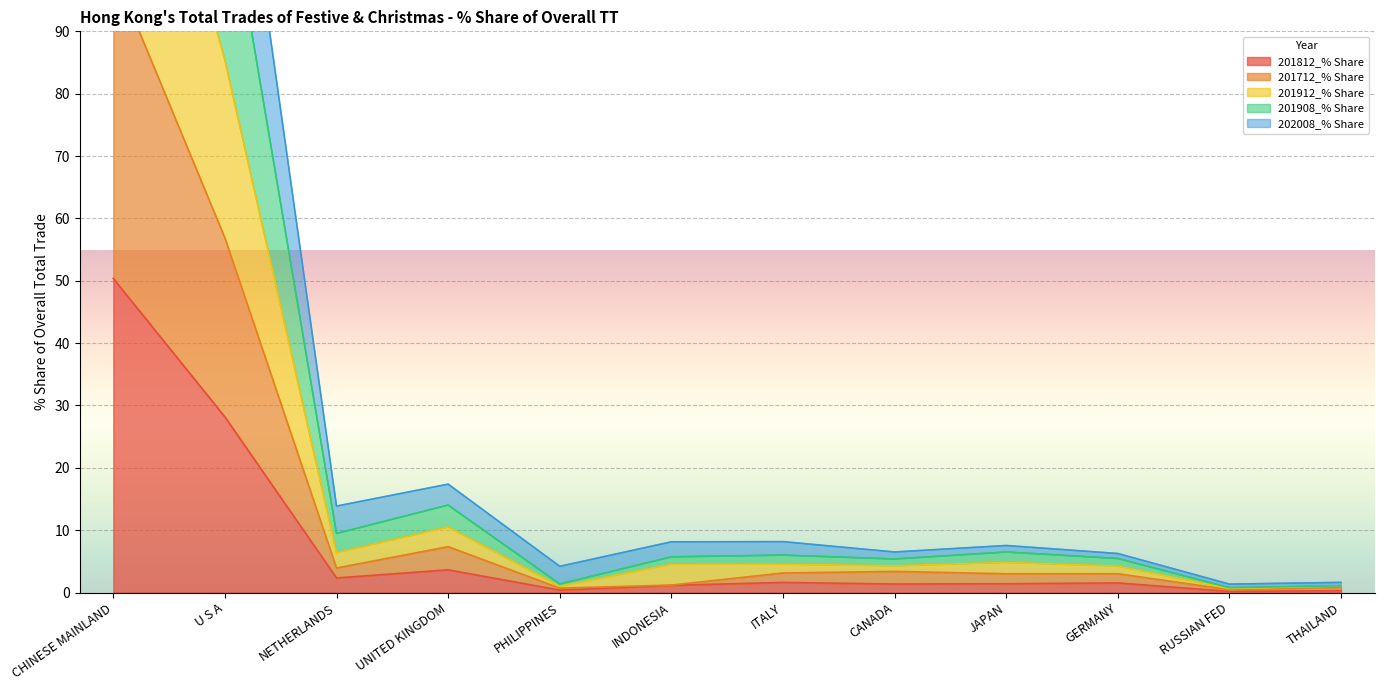

True or false: 201908_% Share and 201812_% Share intersect in this chart.

False